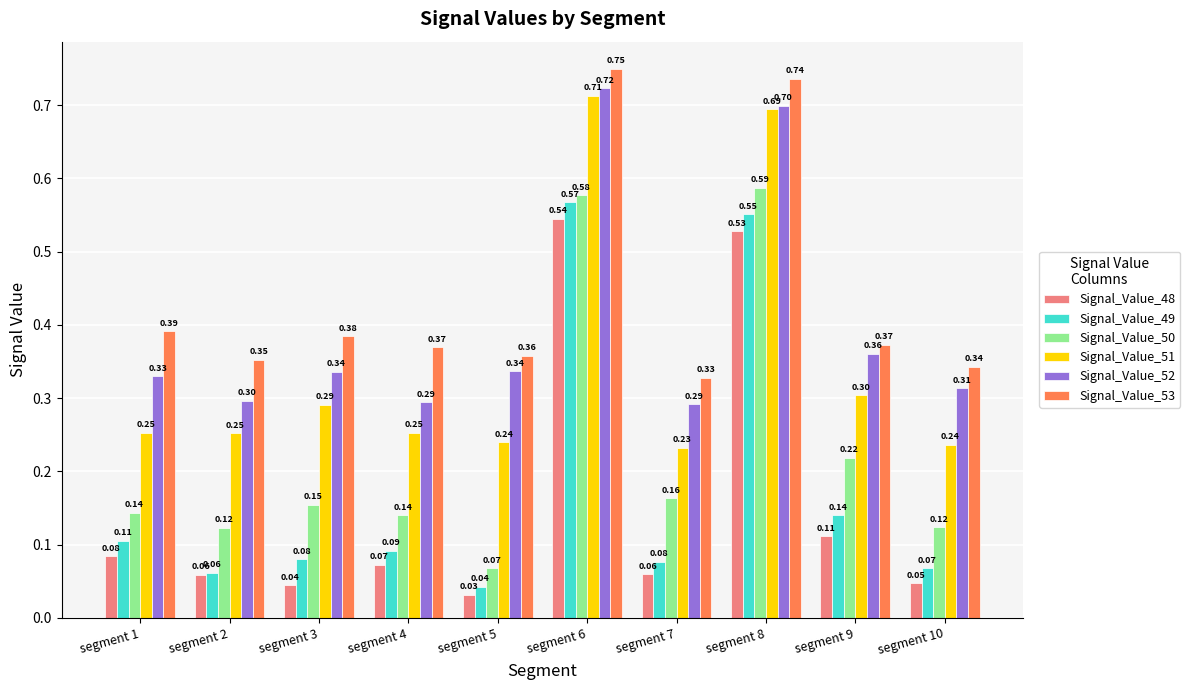

At how many categories does at least one series exceed 0?

10